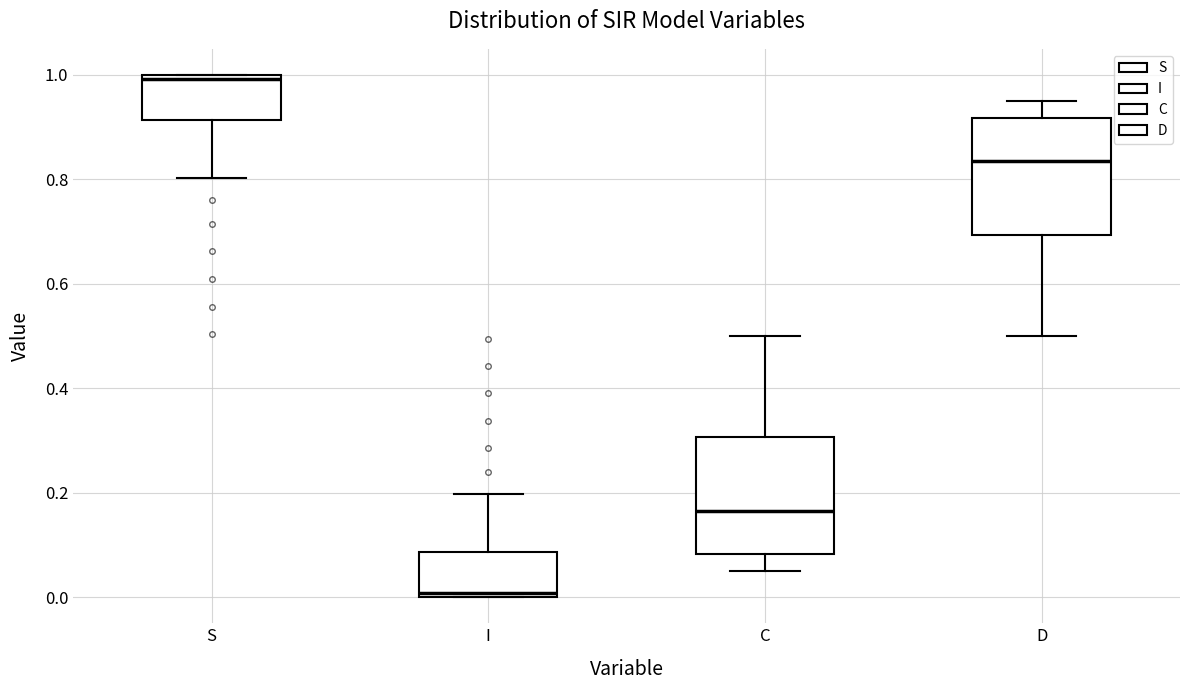

Reading left to right, read every box against the y-axis: the position of its median line, the range the box covers, and the ends of its whiskers. The values are not printed on the chart, so give them approximately, as read against the axis.

S: median 1.00 (just below the box's upper edge), box 0.92 to 1.00, whiskers 0.80 to 1.00
I: median 0.00 (just above the box's lower edge), box 0.00 to 0.08, whiskers 0.00 to 0.20
C: median 0.16, box 0.08 to 0.30, whiskers 0.04 to 0.50
D: median 0.84, box 0.70 to 0.92, whiskers 0.50 to 0.96